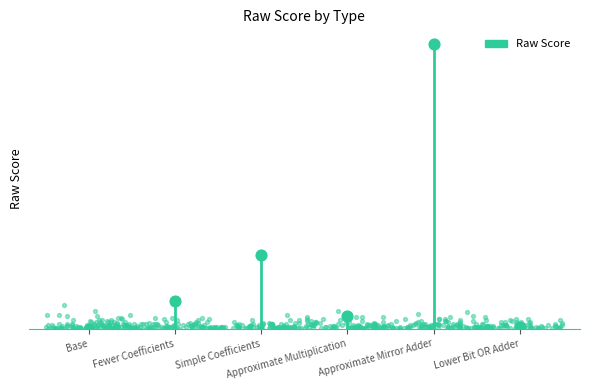

Which has a higher value, Base or Lower Bit OR Adder?

Lower Bit OR Adder